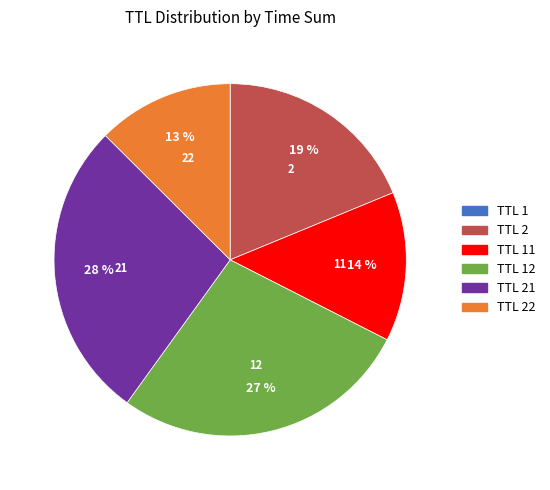

To the nearest percent, what is the average slice percentage?

17%